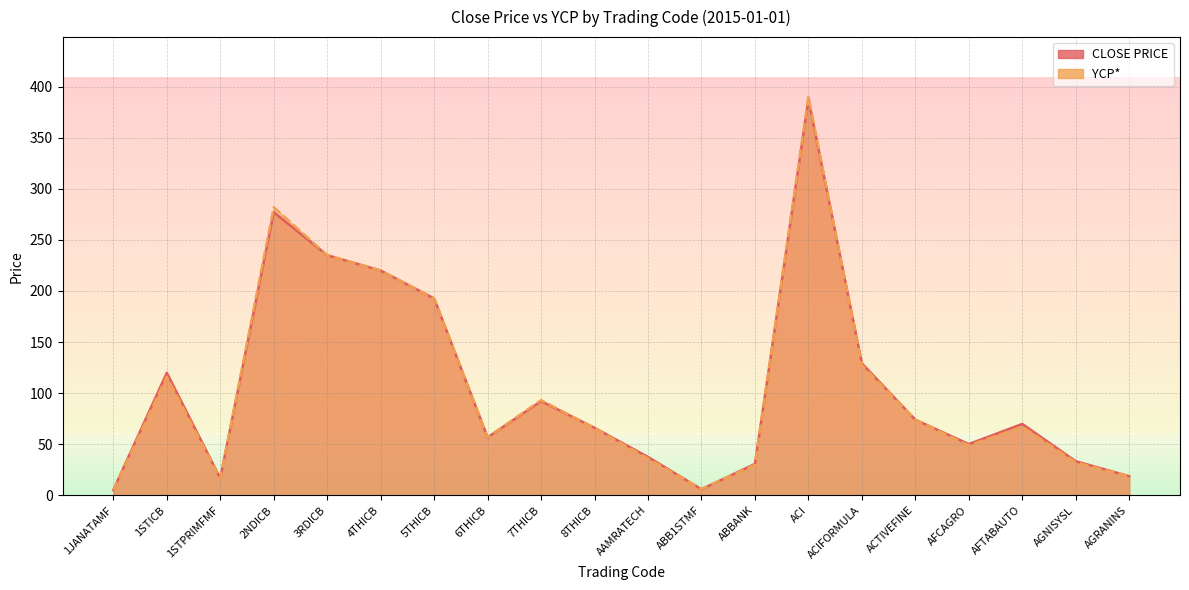

Which has a higher value, ACI or 1STPRIMFMF?

ACI